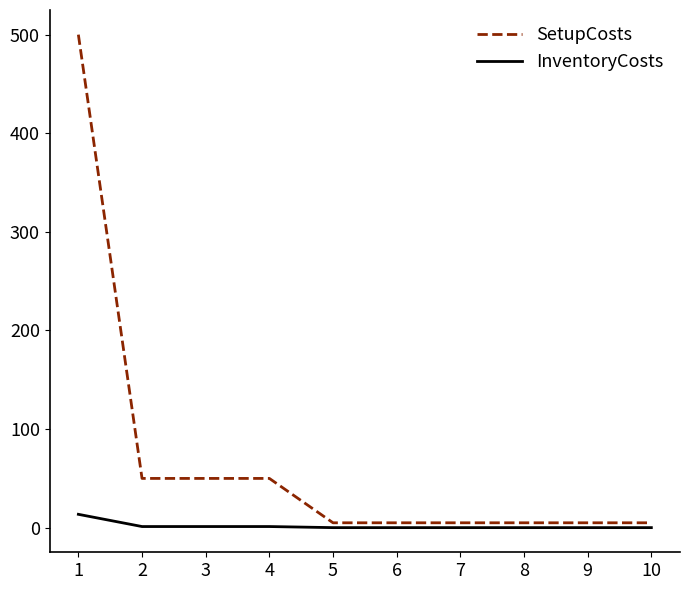

At how many categories does at least one series exceed 122?

1